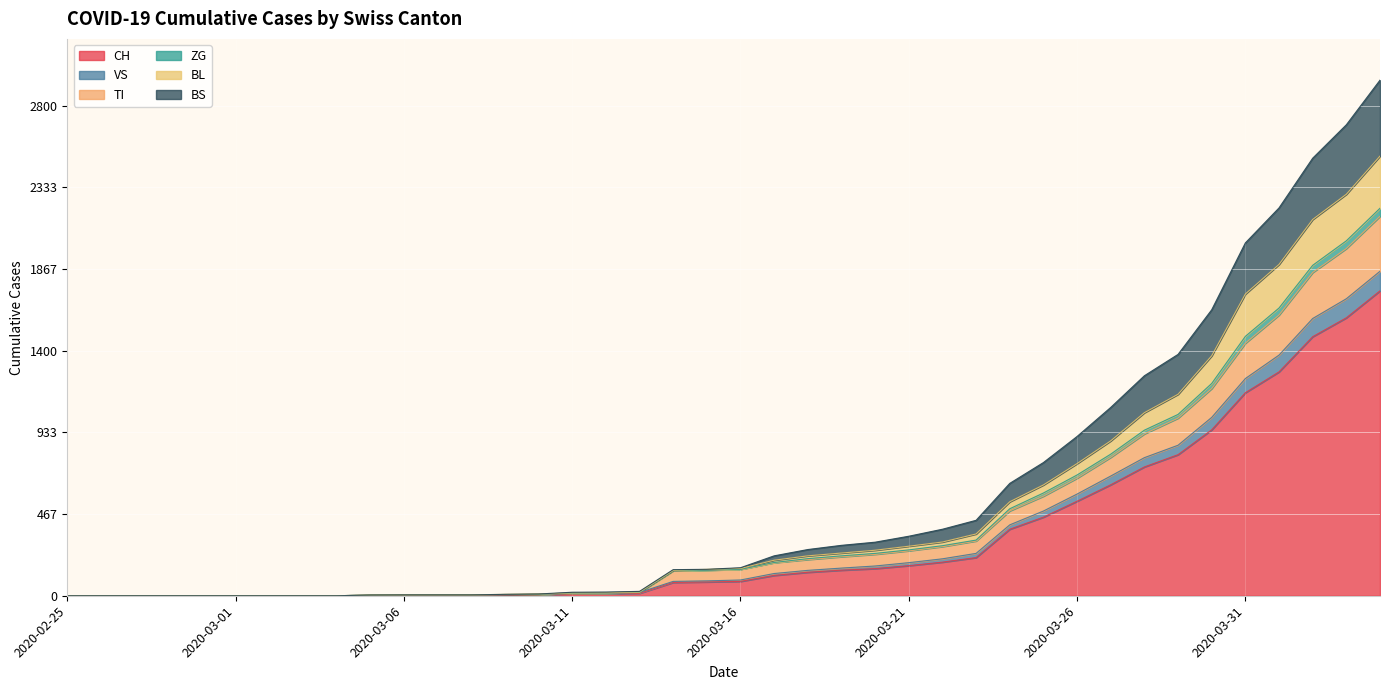

What is the label of the 29th point from the right?

2020-03-07